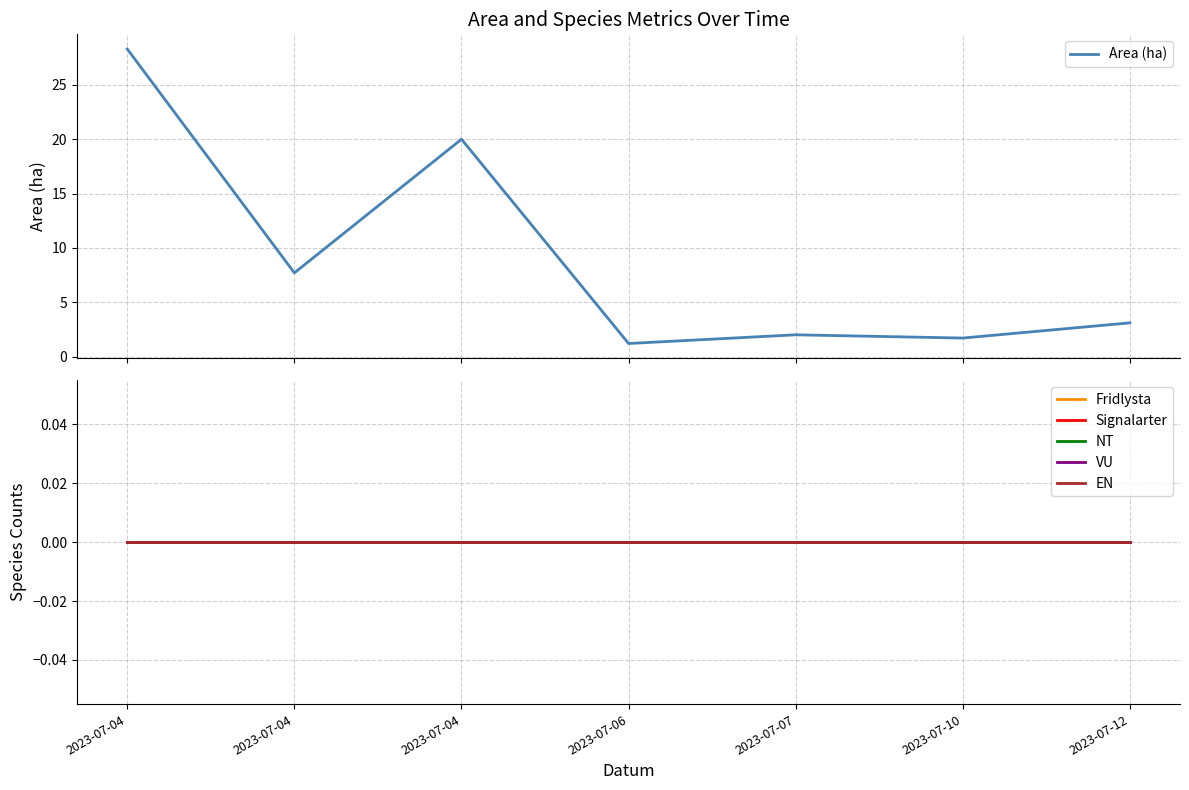

True or false: Area (ha) has more than 0 interior local peaks.

True